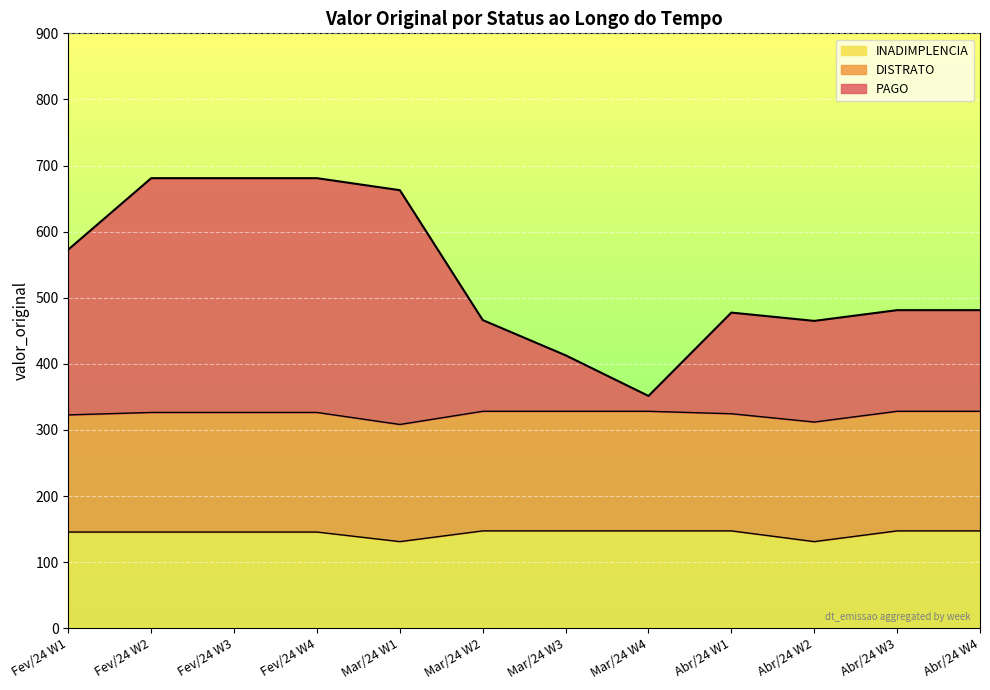

What is the total value across all series at Fev/24 W3?

680.9